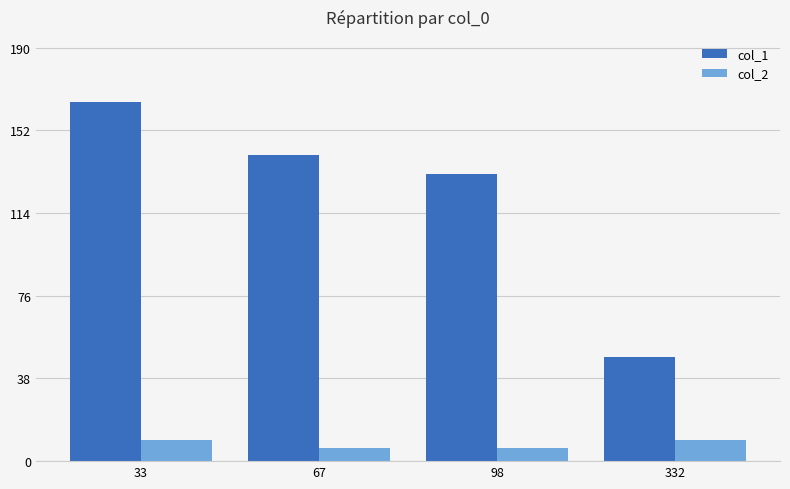

How many data points in col_2 are above 9?

2